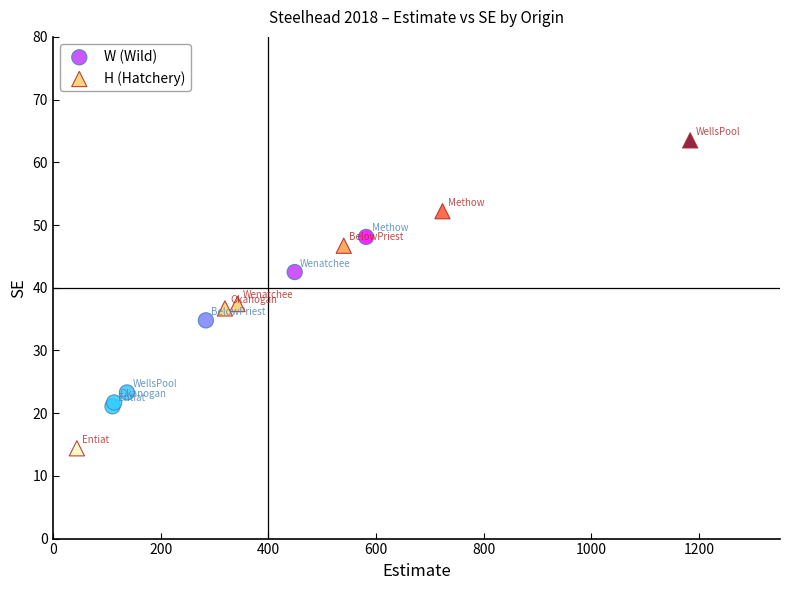

Which series reaches the maximum Y coordinate?

H (Hatchery)